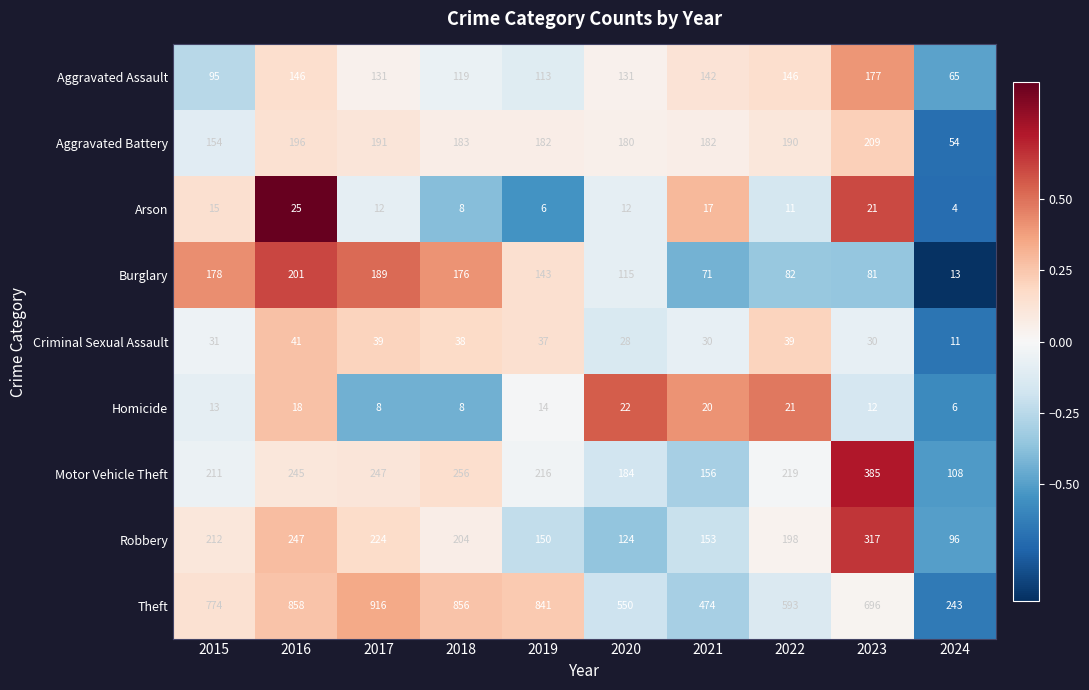

List the series in order of their peak value, highest first.

Theft, Motor Vehicle Theft, Robbery, Aggravated Battery, Burglary, Aggravated Assault, Criminal Sexual Assault, Arson, Homicide